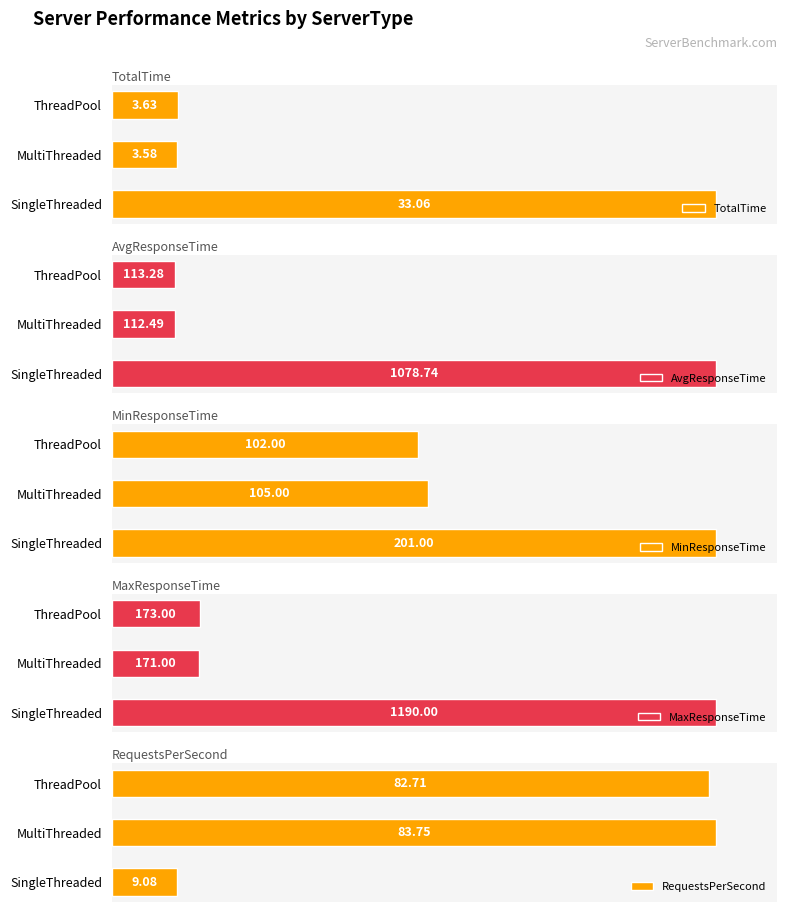

What are all the series names shown in the legend?

TotalTime, AvgResponseTime, MinResponseTime, MaxResponseTime, RequestsPerSecond